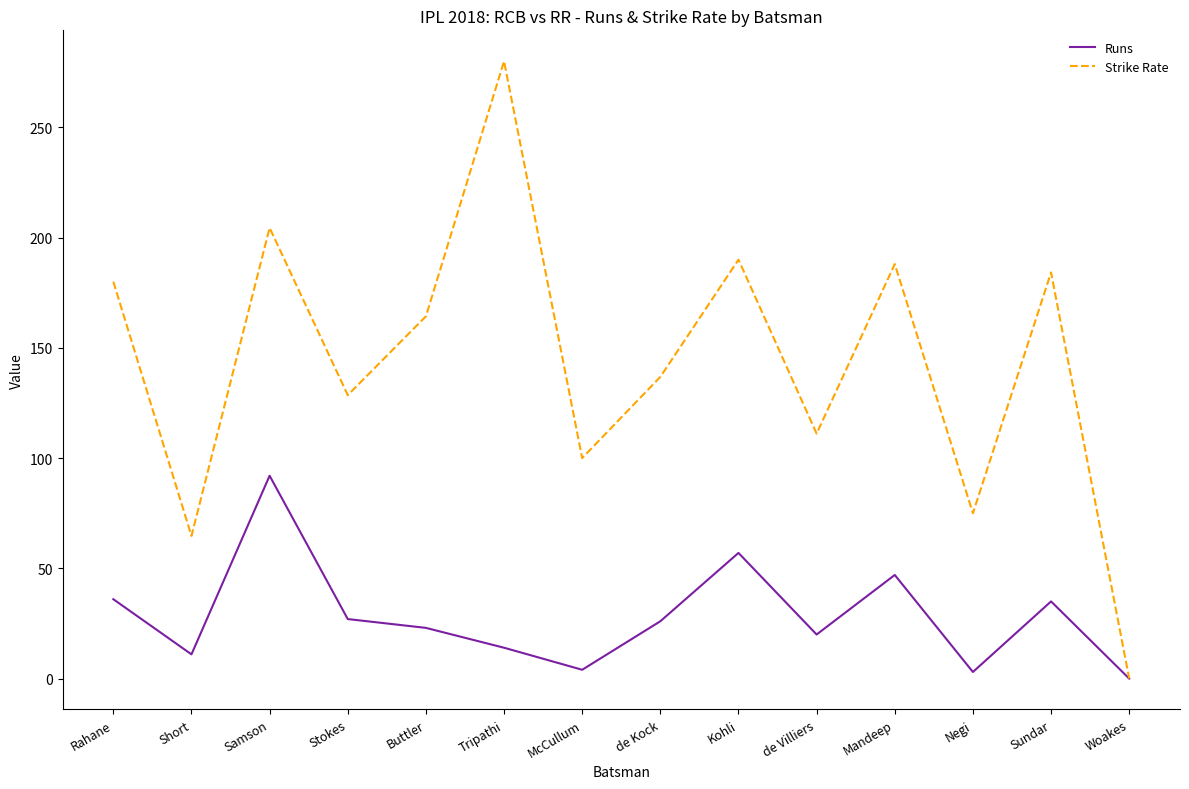

Is it true that Strike Rate equals 46.3 at Mandeep?

False